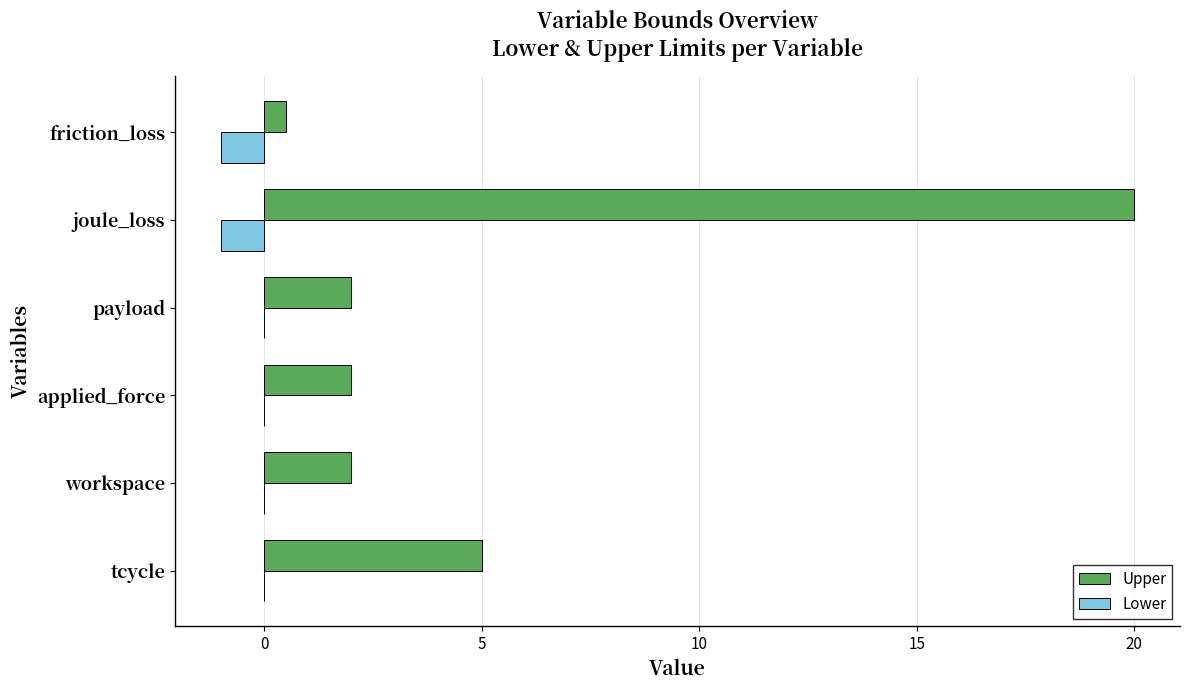

What is the sum of all Lower values?

-2.0